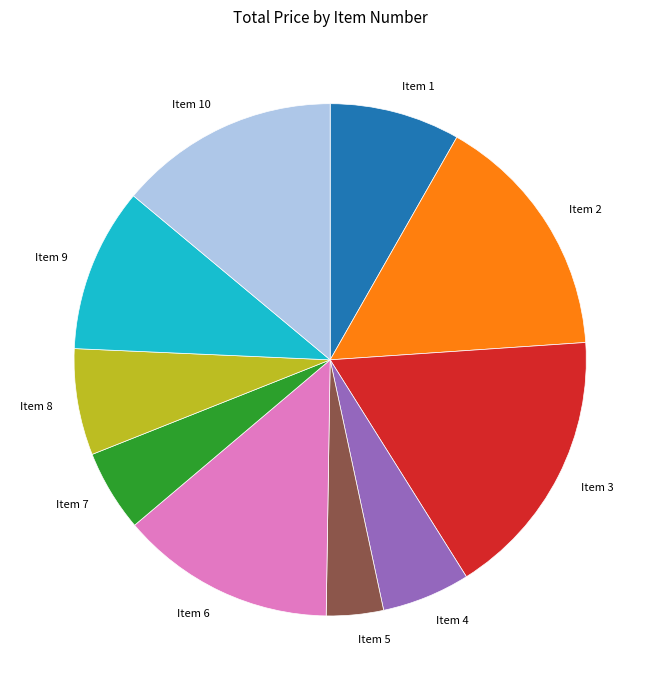

Which category has the biggest portion of the pie?

Item 3